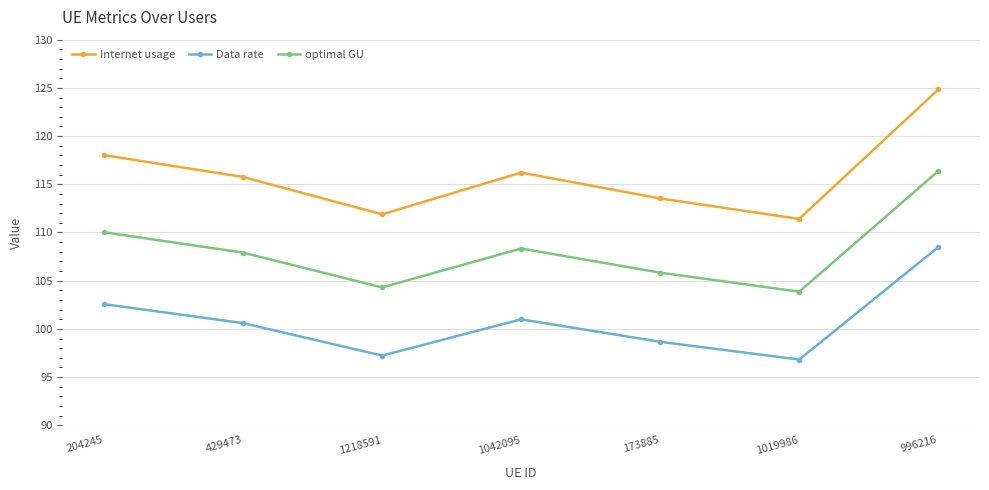

What is the total value across all series at 996216?

349.7